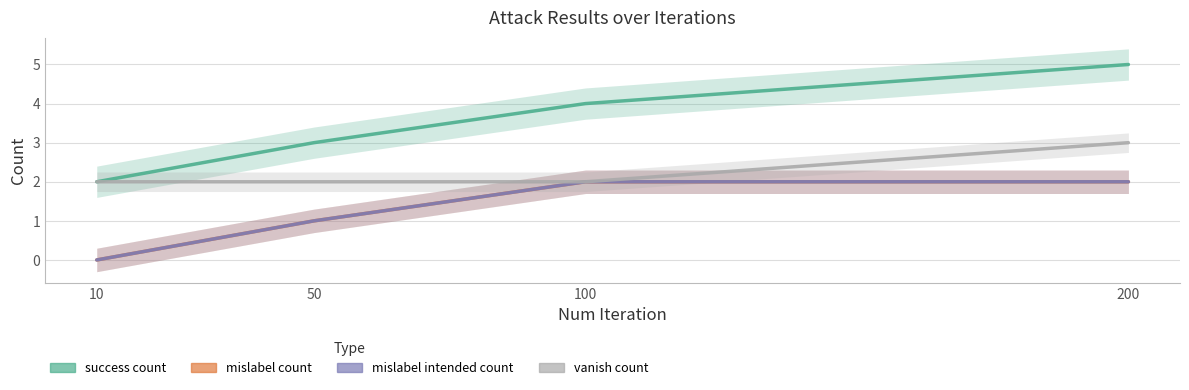

At which category does the chart reach its minimum across all series?

10